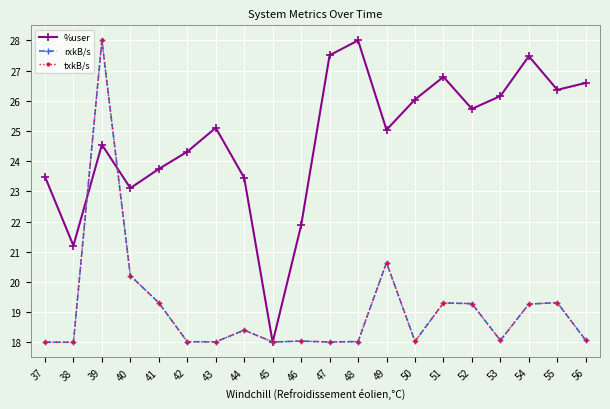

Is this an area chart (filled region under the line)?

No